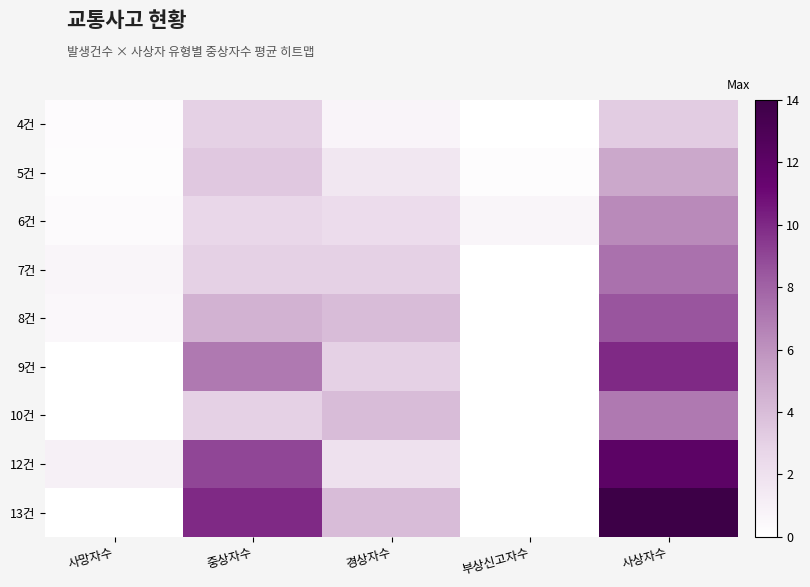

Reading right to left, list all the values displayed in this chart.

4건: 사상자수=3.2	부상신고자수=0.0	경상자수=0.8	중상자수=3.0	사망자수=0.2
5건: 사상자수=5.0	부상신고자수=0.2	경상자수=1.6	중상자수=3.4	사망자수=0.2
6건: 사상자수=6.3	부상신고자수=0.7	경상자수=2.3	중상자수=2.7	사망자수=0.3
7건: 사상자수=7.3	부상신고자수=0.0	경상자수=3.0	중상자수=3.0	사망자수=0.7
8건: 사상자수=8.5	부상신고자수=0.0	경상자수=4.0	중상자수=4.5	사망자수=0.5
9건: 사상자수=10.0	부상신고자수=0.0	경상자수=3.0	중상자수=7.0	사망자수=0.0
10건: 사상자수=7.0	부상신고자수=0.0	경상자수=4.0	중상자수=3.0	사망자수=0.0
12건: 사상자수=12.0	부상신고자수=0.0	경상자수=2.0	중상자수=9.0	사망자수=1.0
13건: 사상자수=14.0	부상신고자수=0.0	경상자수=4.0	중상자수=10.0	사망자수=0.0